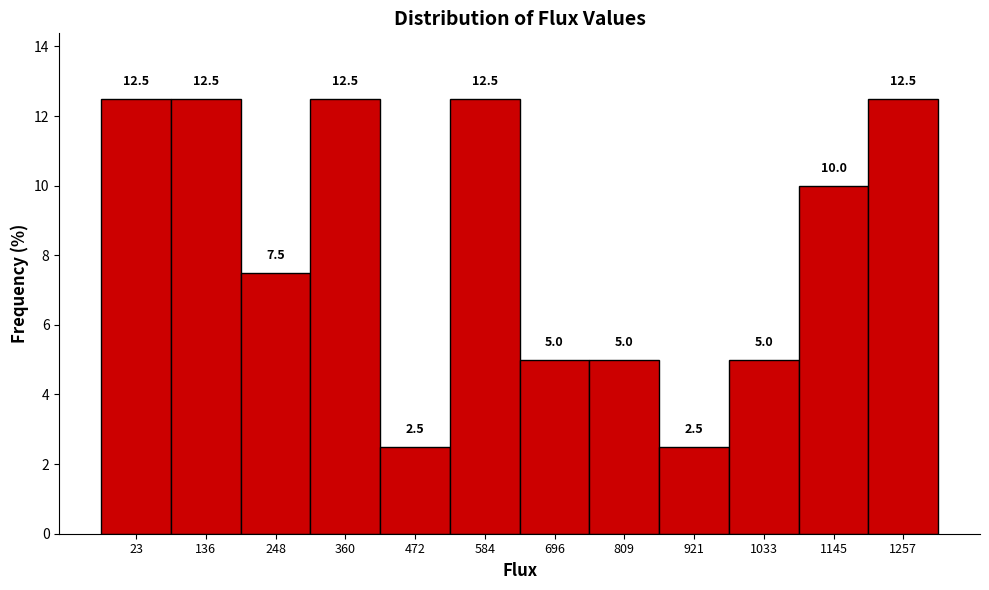

How tall is the bar that spans 80 to 200 on the x-axis? The bar edges are not printed on the chart, so give them approximately, as read against the axis.

12.5